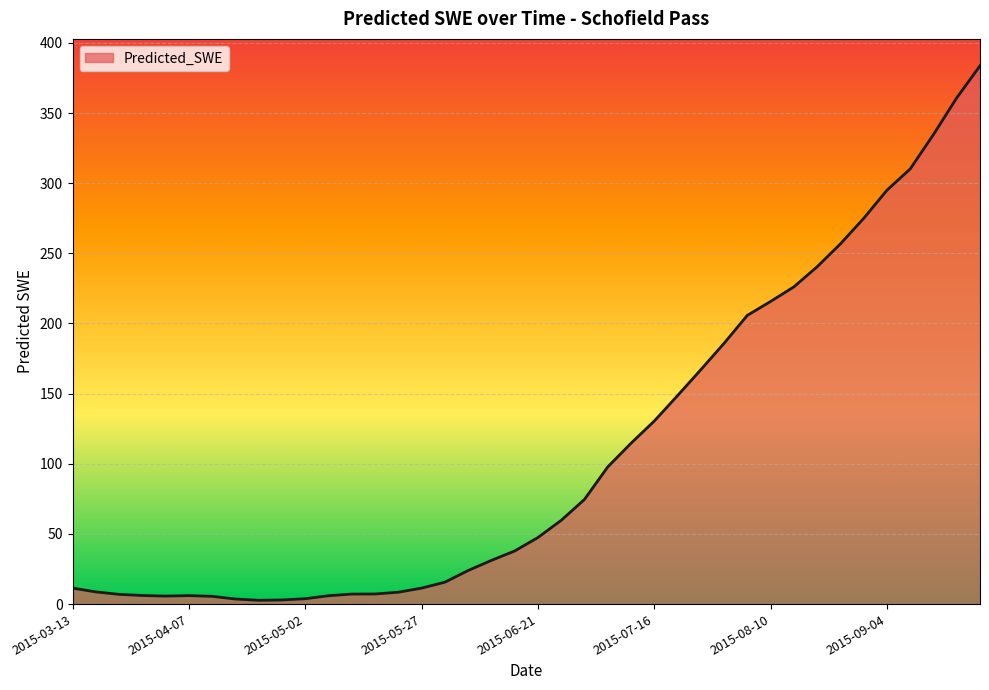

How many values exceed 47?

20